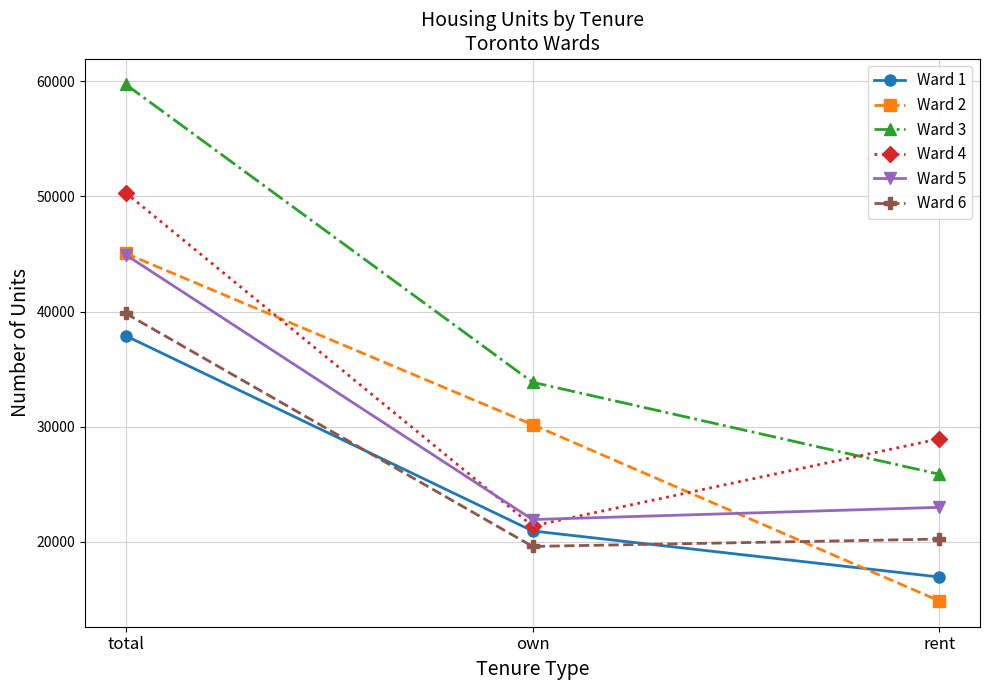

Reading left to right, what are all the values shown in this chart?

Ward 1: total=37895	own=20945	rent=16945
Ward 2: total=45045	own=30175	rent=14870
Ward 3: total=59730	own=33860	rent=25870
Ward 4: total=50315	own=21375	rent=28945
Ward 5: total=44930	own=21935	rent=22995
Ward 6: total=39840	own=19600	rent=20240